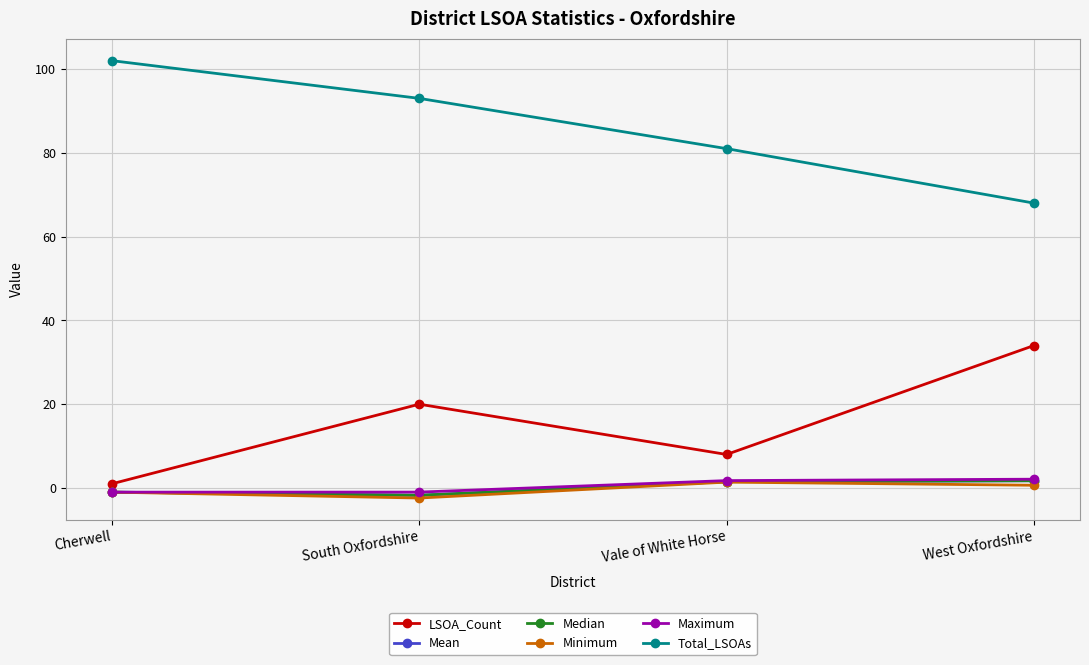

Rank the categories by LSOA_Count value from lowest to highest.

Cherwell, Vale of White Horse, South Oxfordshire, West Oxfordshire